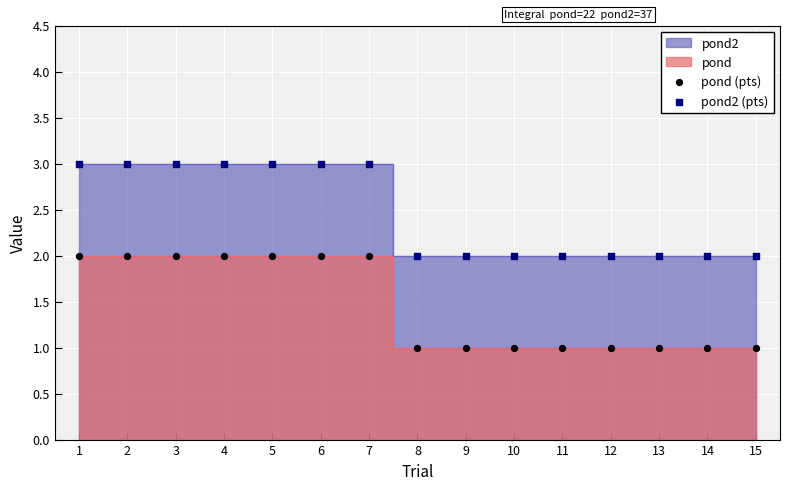

Which series reaches the minimum Y coordinate?

pond (pts)